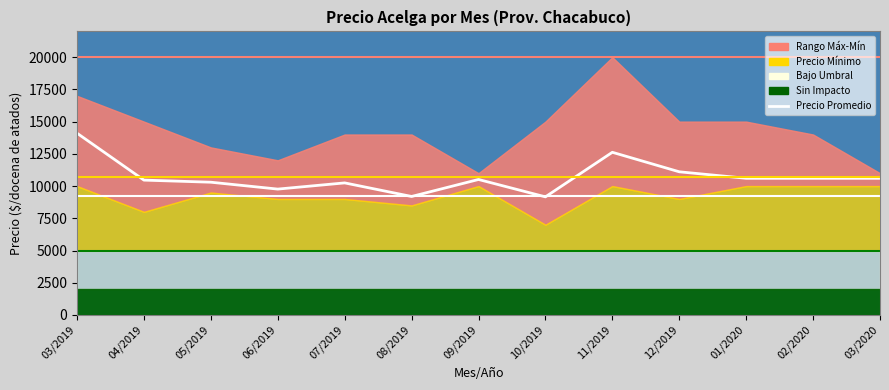

What position from the right is 05/2019?

11